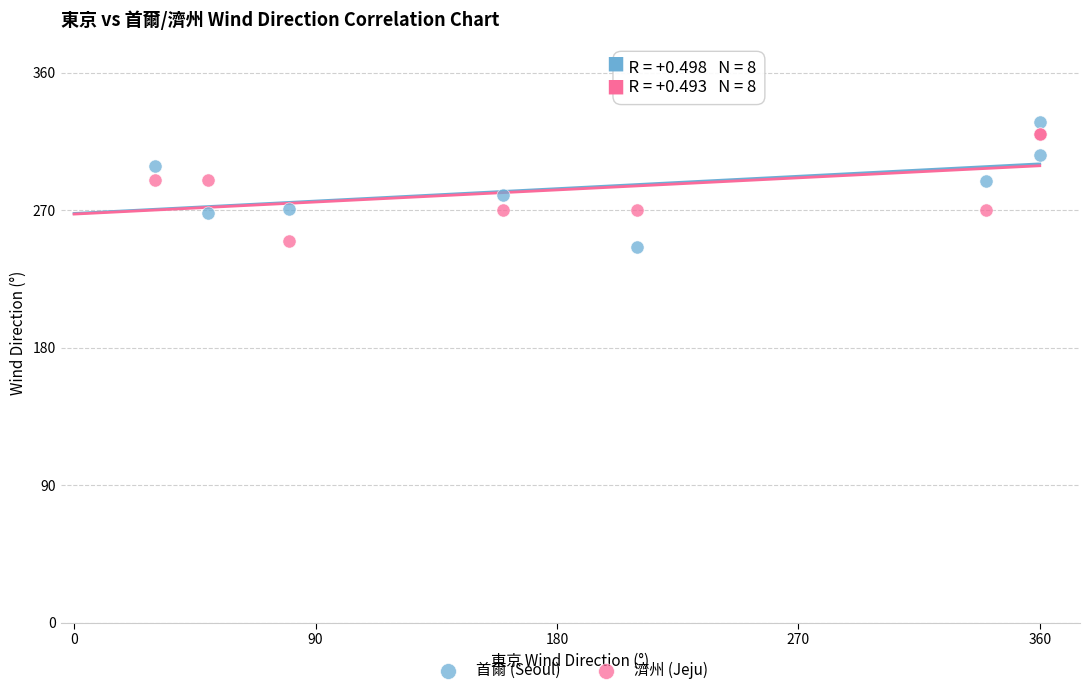

What are all the series names shown in the legend?

首爾 (Seoul), 濟州 (Jeju)